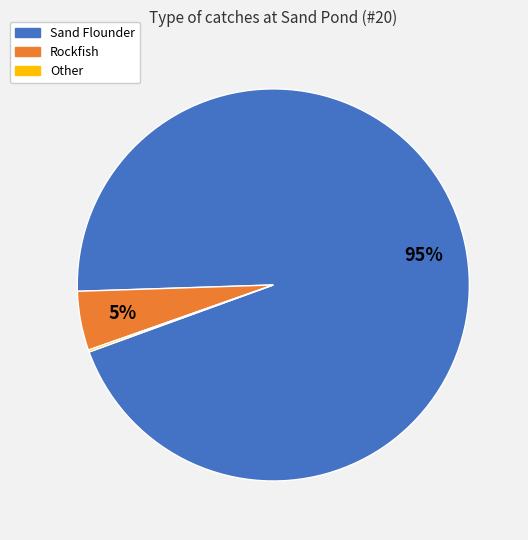

Which slice is the largest?

Sand Flounder